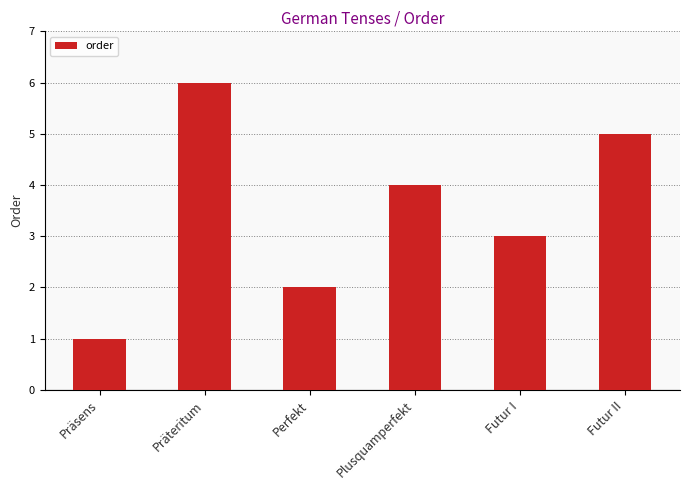

Reading left to right, list all the values displayed in this chart.

1	6	2	4	3	5